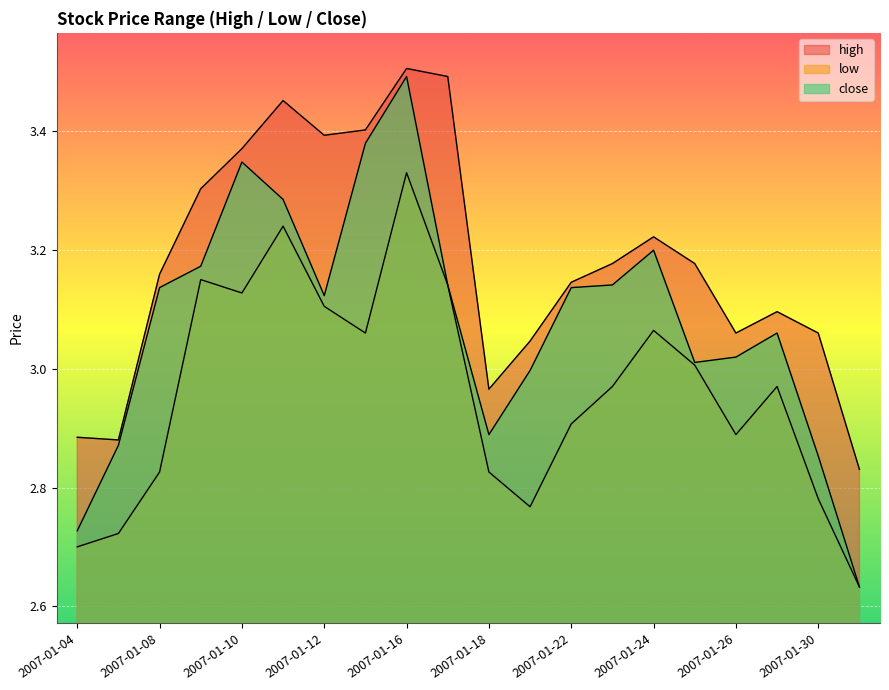

The value of low at 2007-01-23 is 3.0. True or false?

True